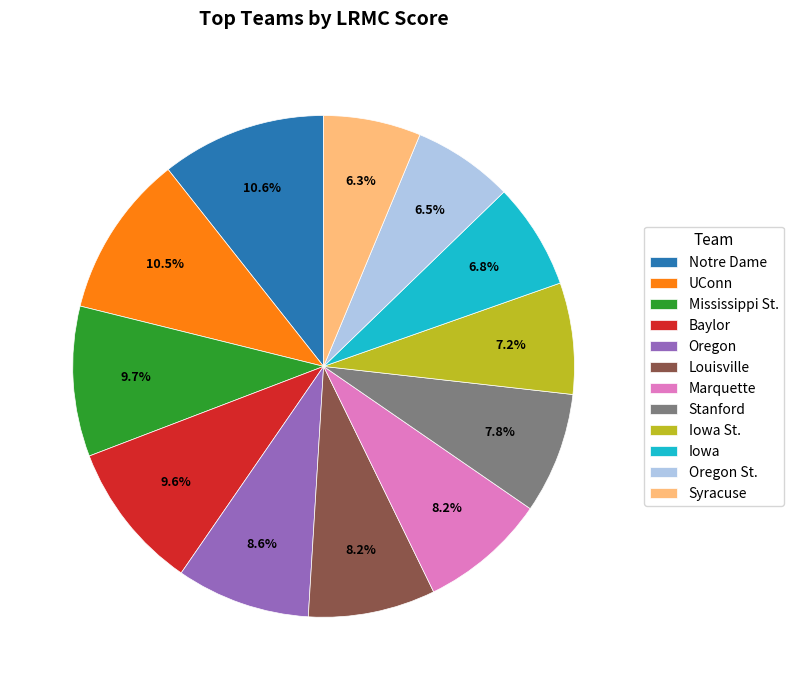

Does any single category account for the majority?

No